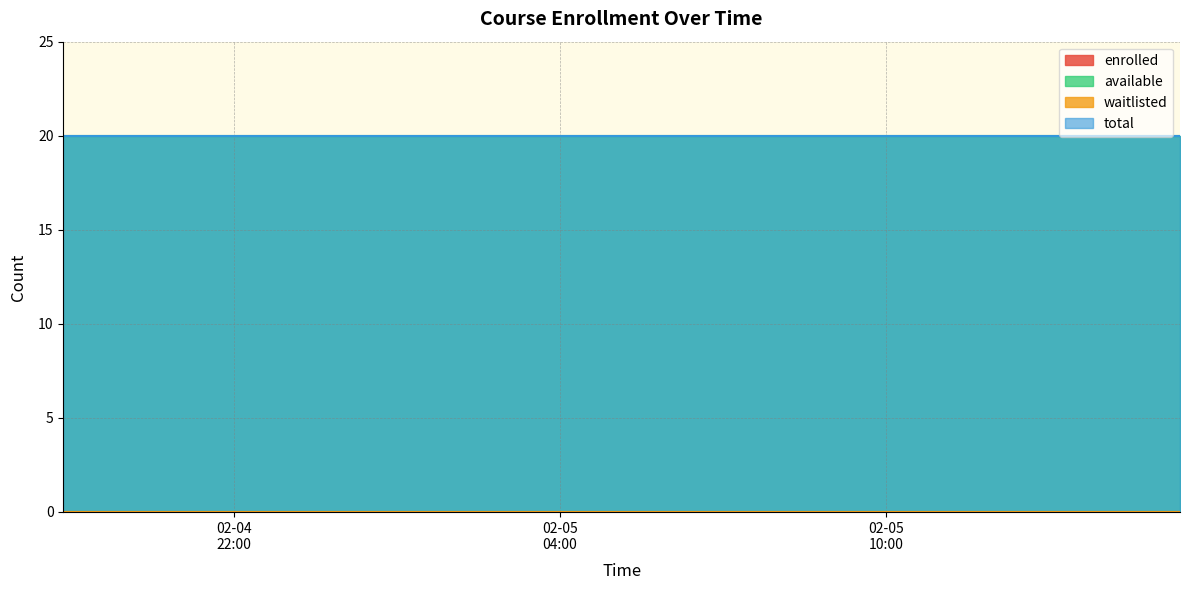

What is the label of the 37th point from the right?

2025-02-04T20:23:47